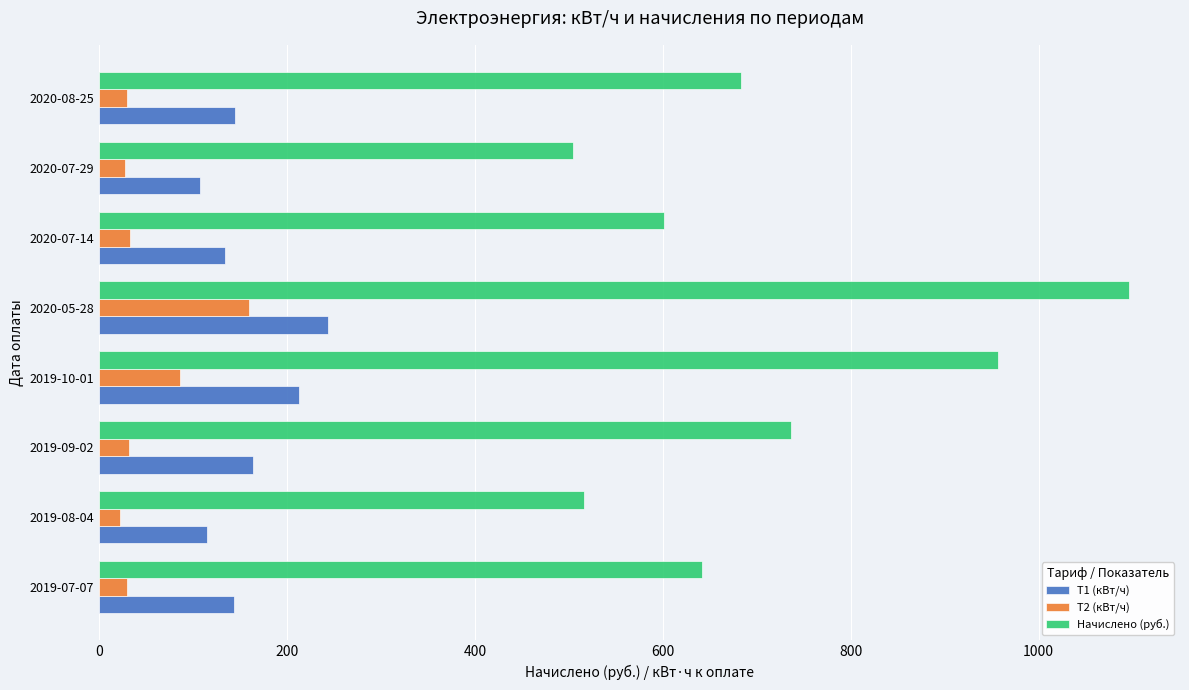

Where is Т1 (кВт/ч) nearest to the value 175?

2019-09-02